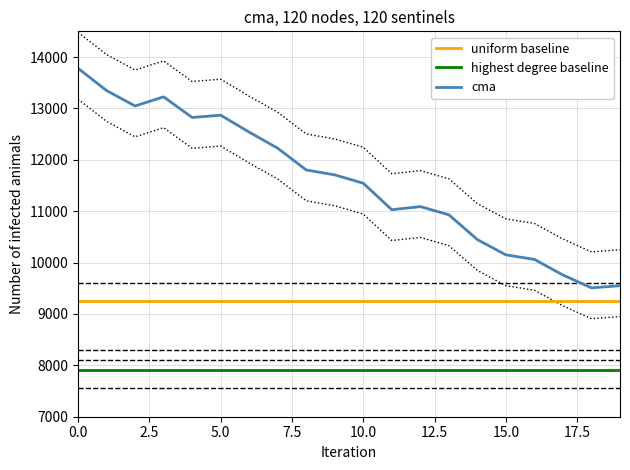

True or false: uniform baseline and highest degree baseline cross at least once.

False